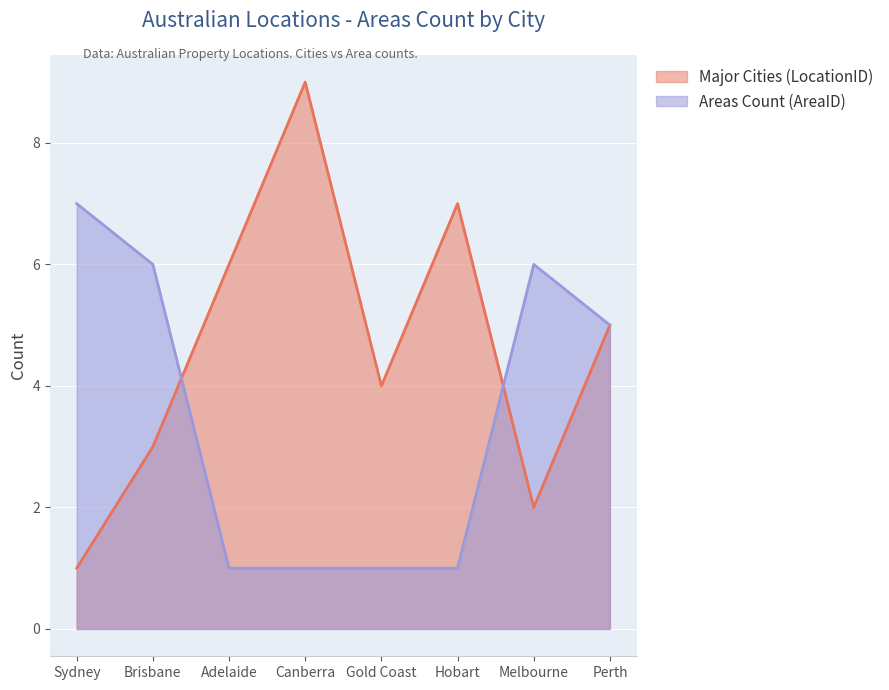

Which series has the largest total across all categories?

Major Cities (LocationID)